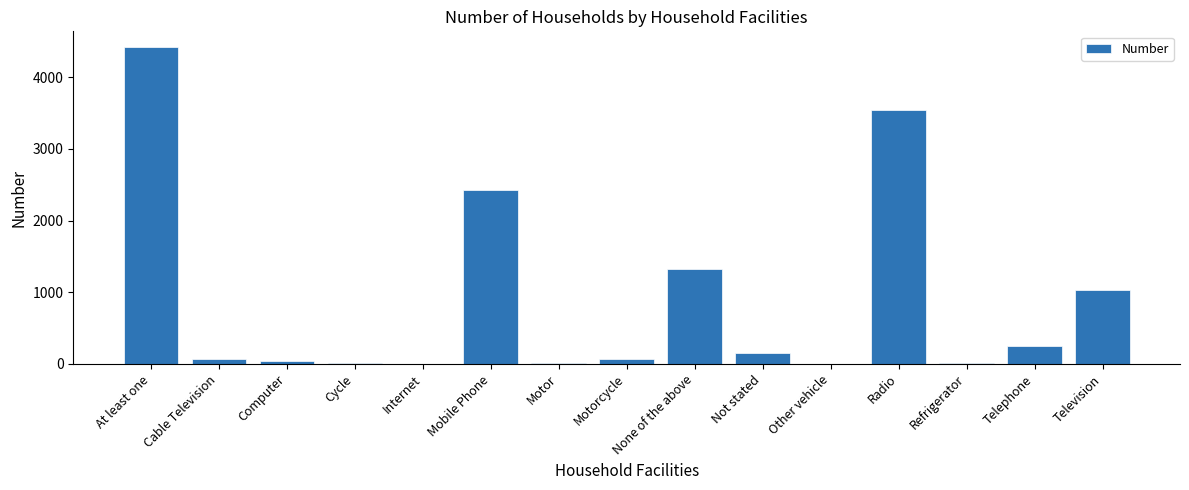

Are the bars grouped side by side (vs. stacked)?

No